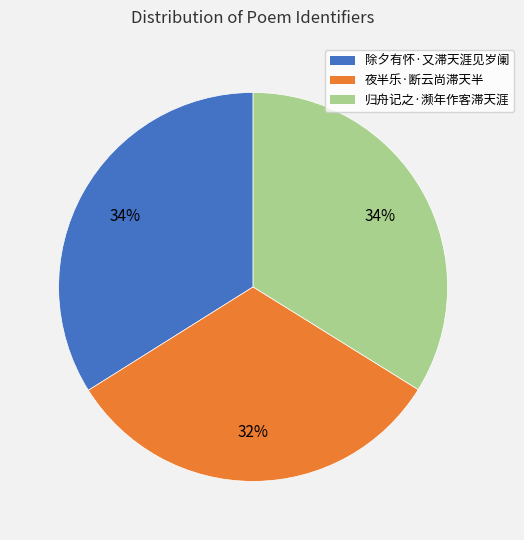

Between 归舟记之·濒年作客滞天涯 and 夜半乐·断云尚滞天半, which is larger?

归舟记之·濒年作客滞天涯